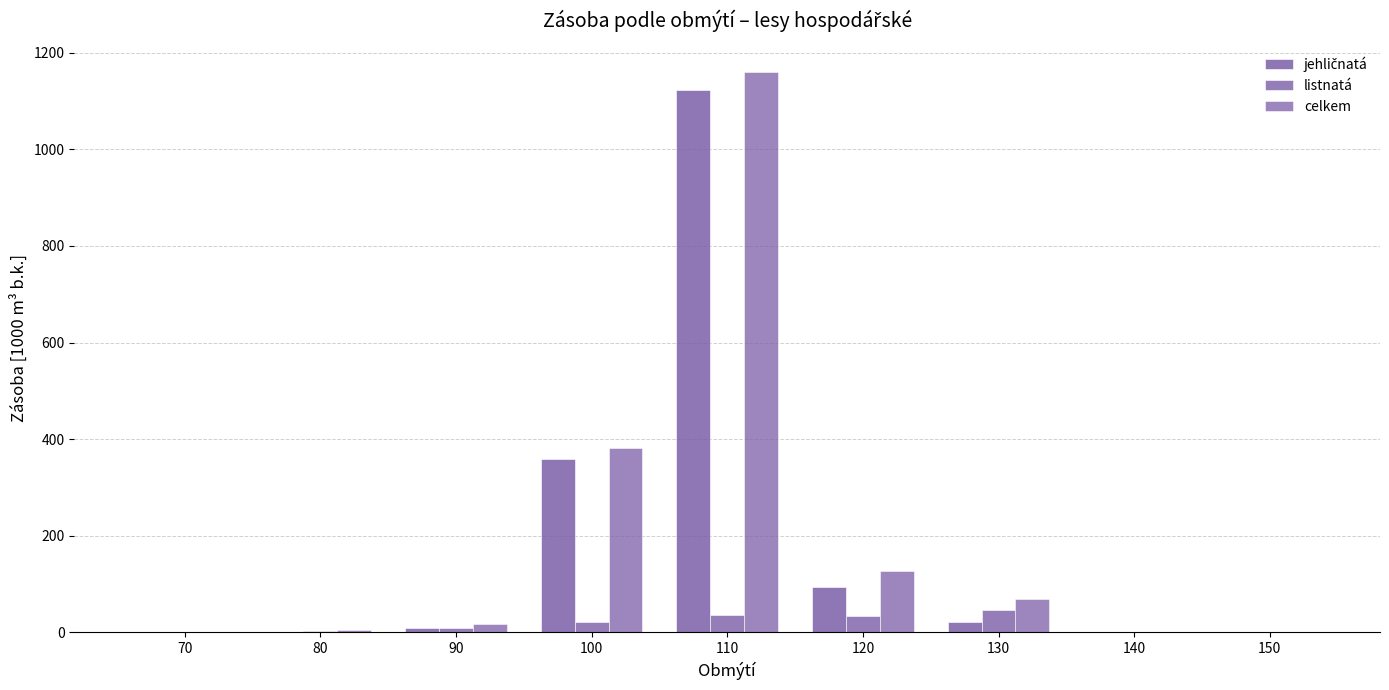

Which series has the largest total across all categories?

celkem